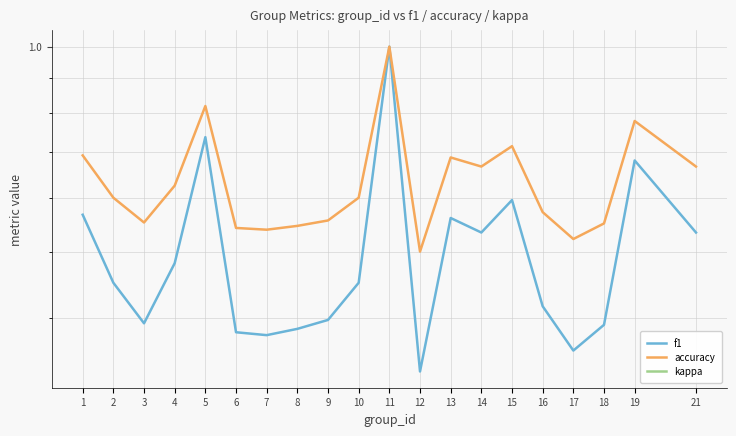

Which series changed the most between 2 and 11?

f1